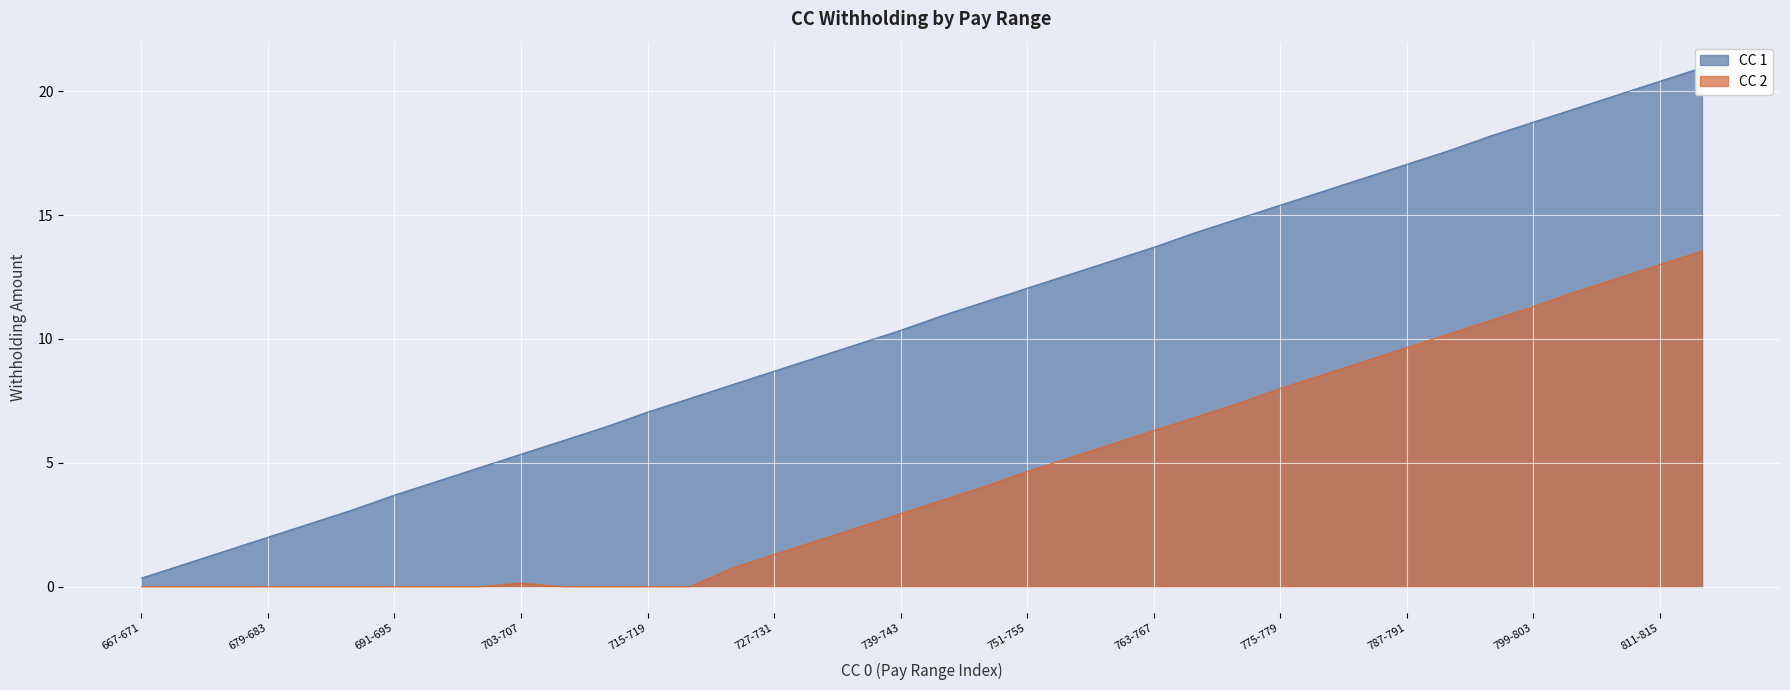

What position from the left is 723-727?

15